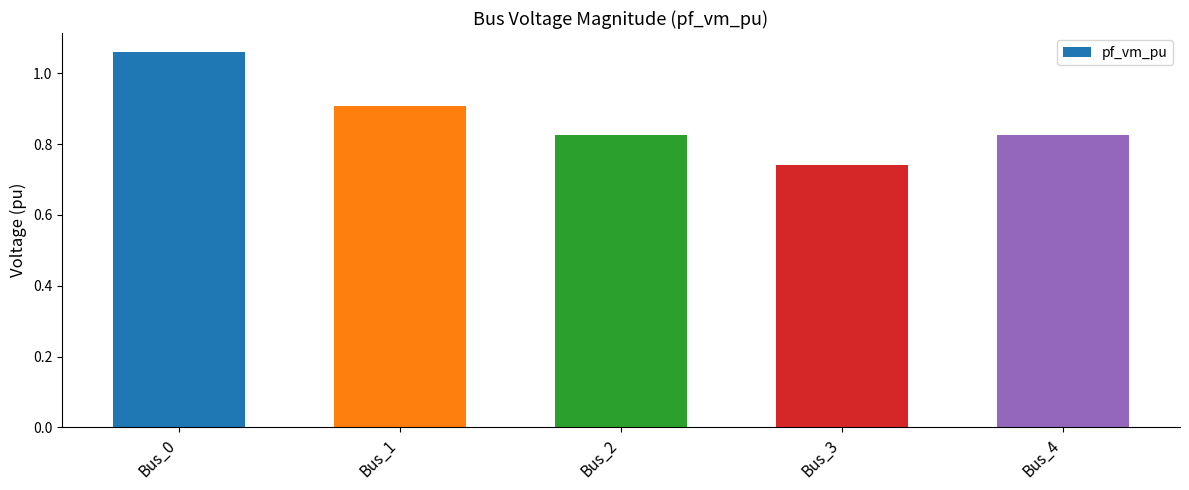

What is the sum of the values at Bus_2 and Bus_0?

1.9